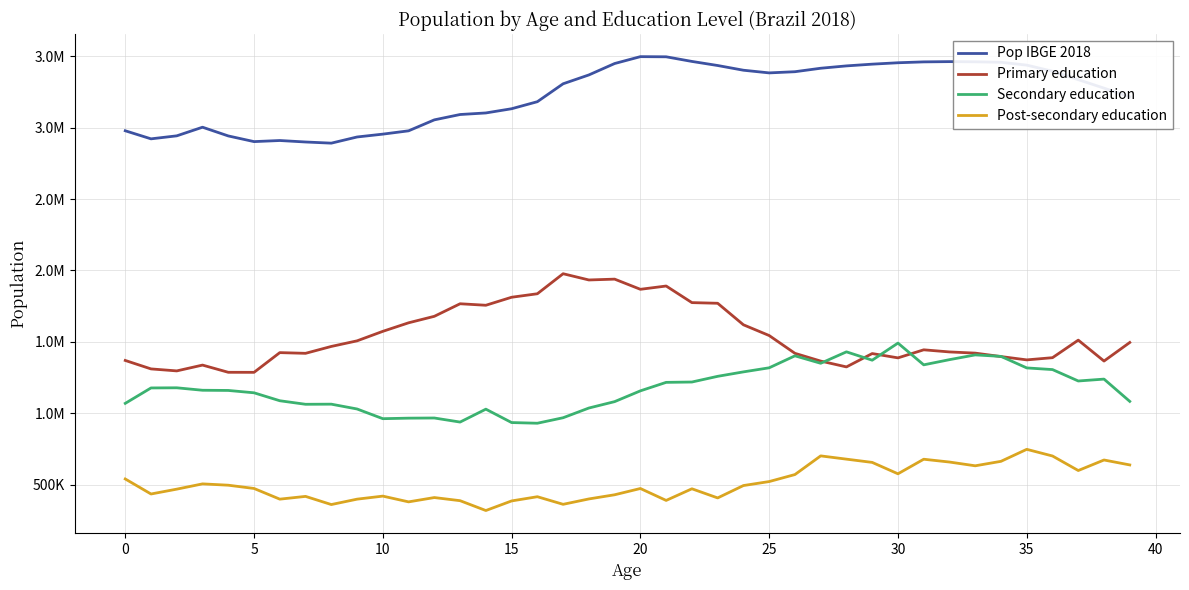

Does the chart have visible grid lines?

Yes